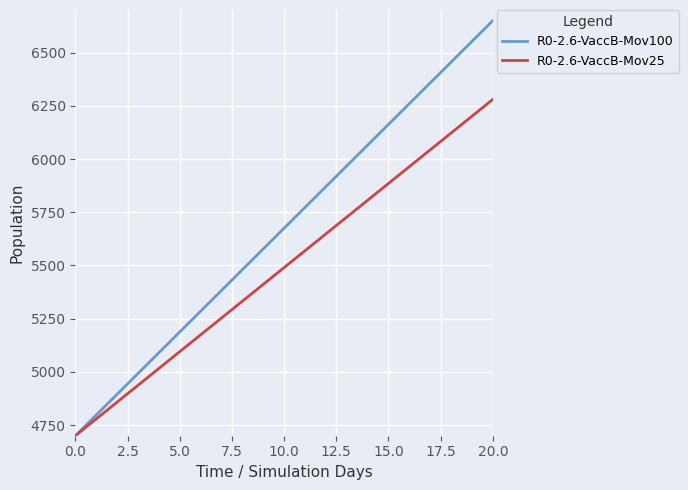

Which series has the largest range (max minus min)?

R0-2.6-VaccB-Mov100